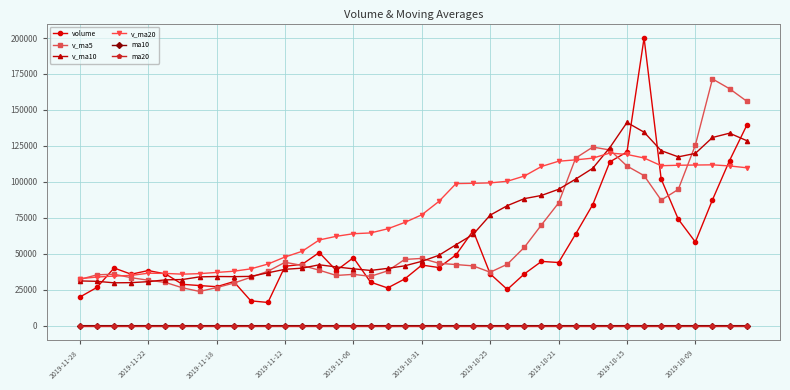

True or false: ma10 has more than 0 points higher than both neighbors.

True